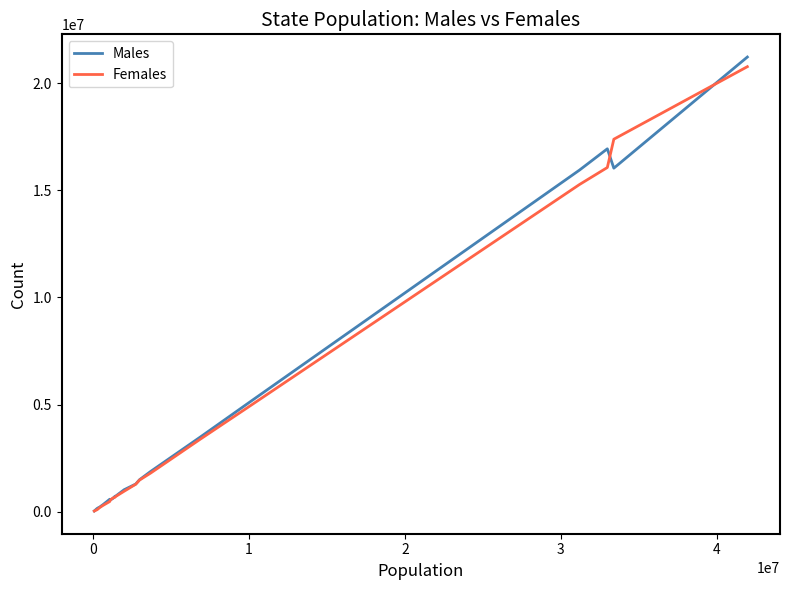

What is the highest value of the Males series?

21212136